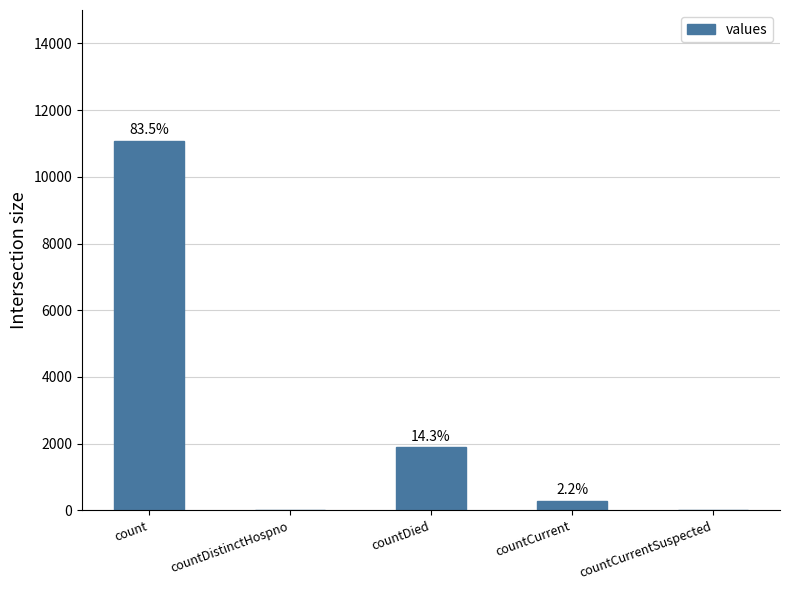

What value does the data have at countDied, to the nearest 100?

1900